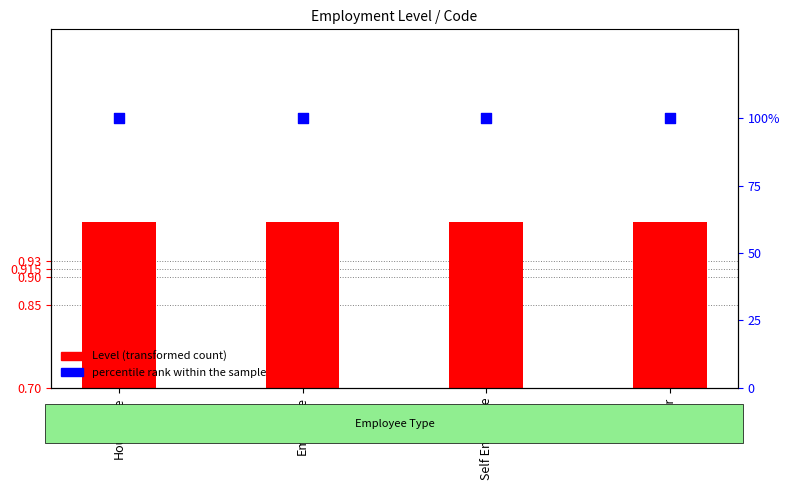

Is the value of percentile rank within the sample at Employee greater than the value of Level at Other?

Yes